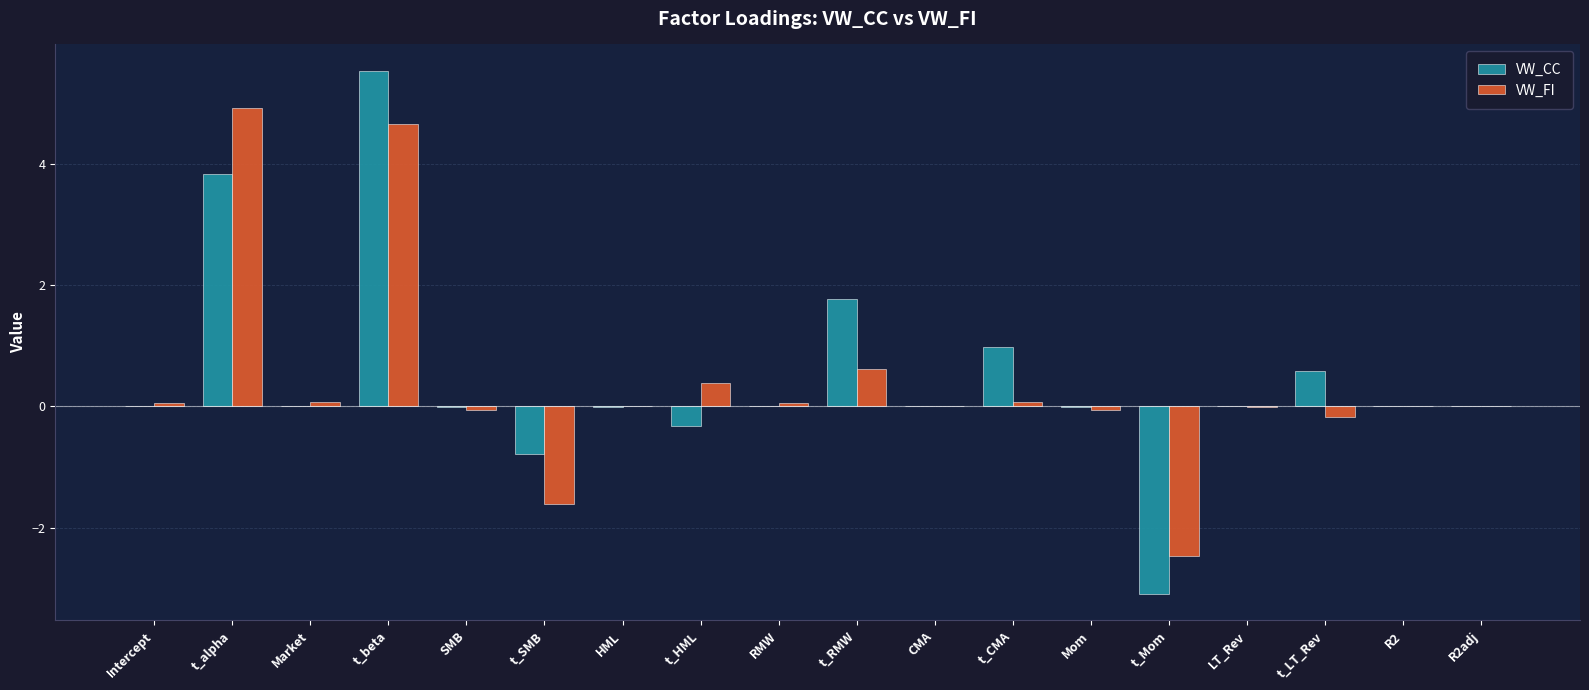

What is the maximum value shown in the chart?

5.5